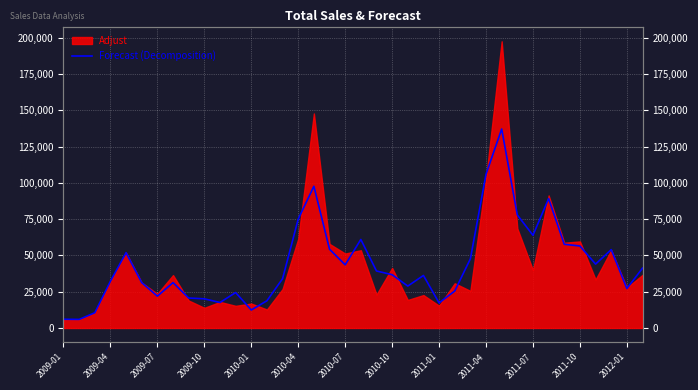

What position from the left is 2010-10?

22